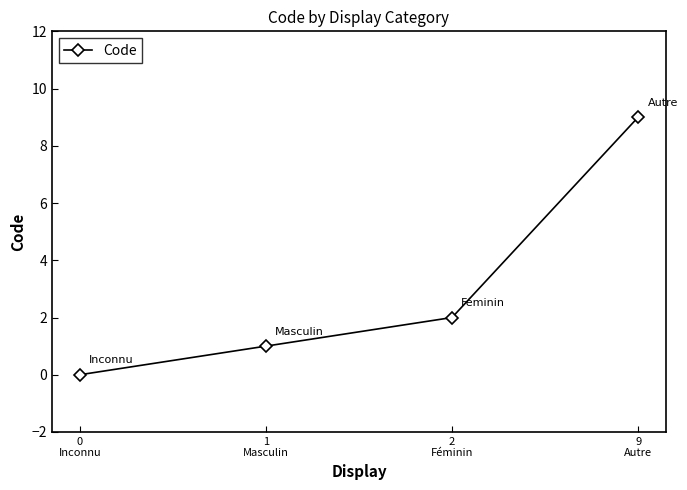

List the labels in order of value, smallest first.

0
Inconnu, 1
Masculin, 2
Féminin, 9
Autre